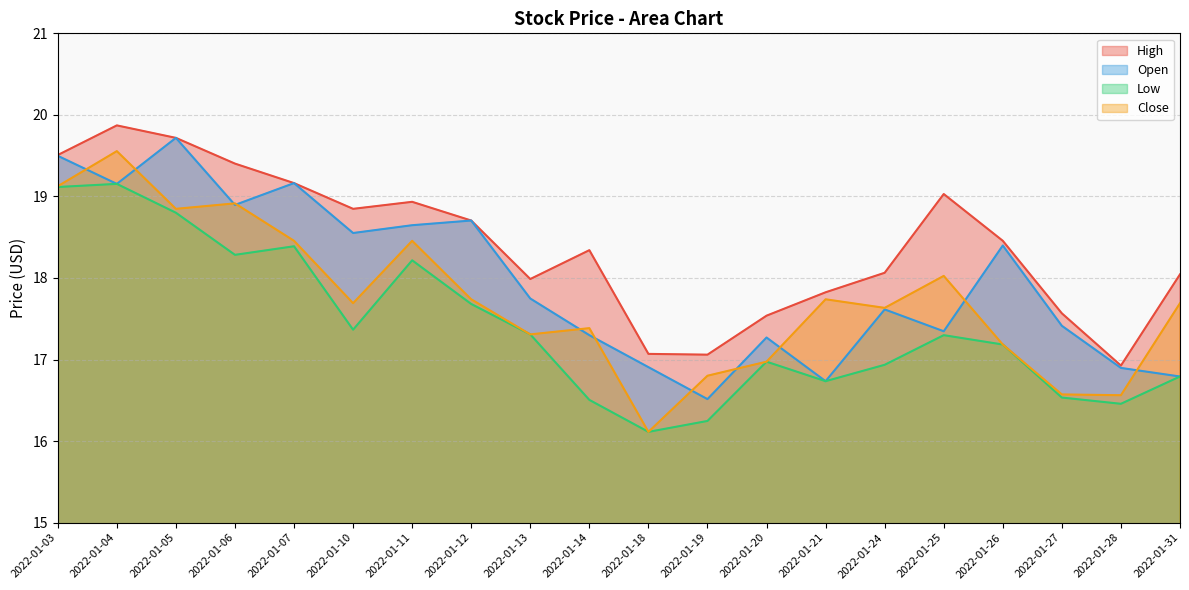

The value of Open at 2022-01-04 is 19.2. True or false?

True